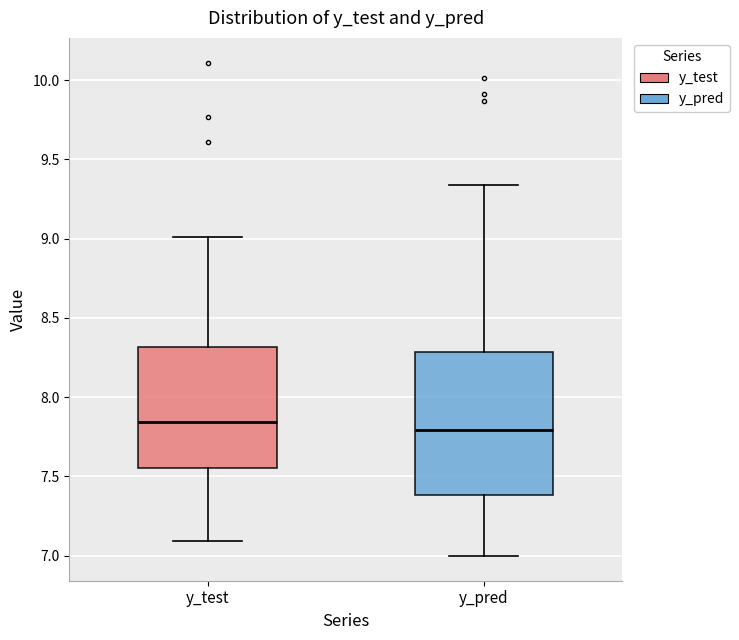

Where is the upper edge of the box for y_test on the y-axis? The values are not printed on the chart, so give them approximately, as read against the axis.

8.30